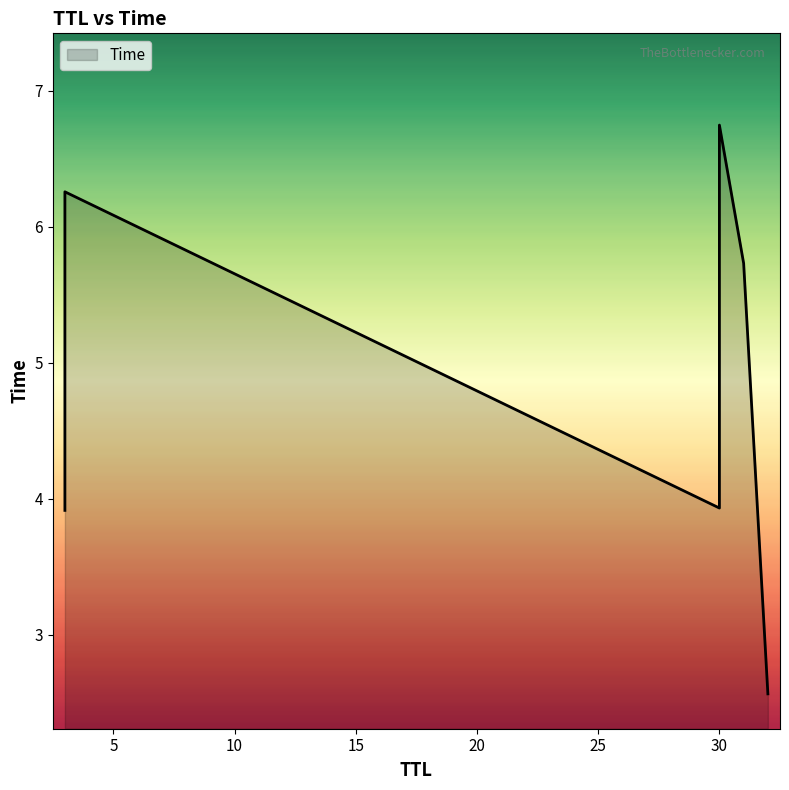

List the labels in order of value, largest first.

30, 3, 31, 30, 3, 32